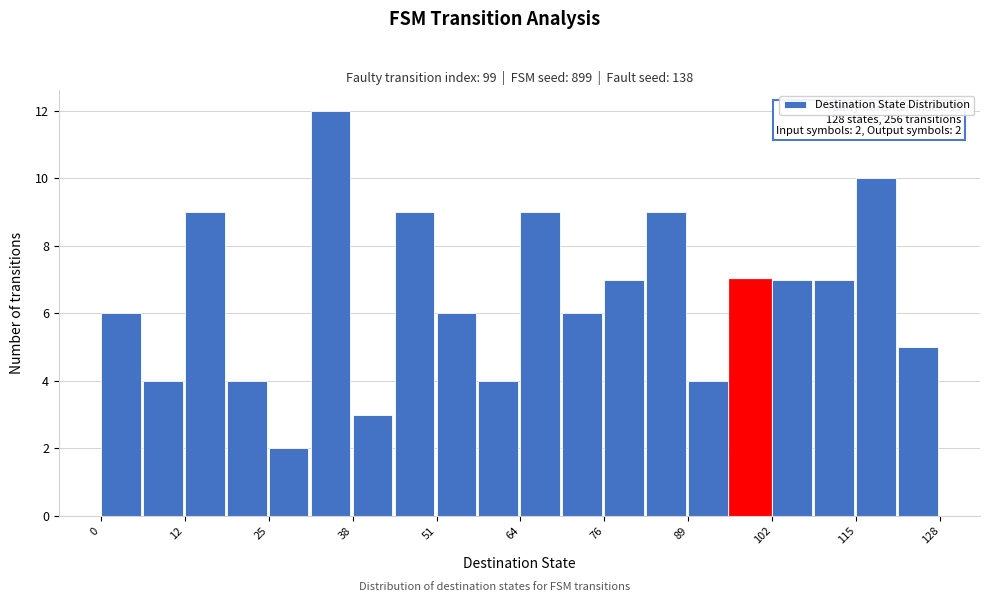

Around what value on the x-axis is the tallest bar? Give the approximate position of its centre, as read against the axis.

36